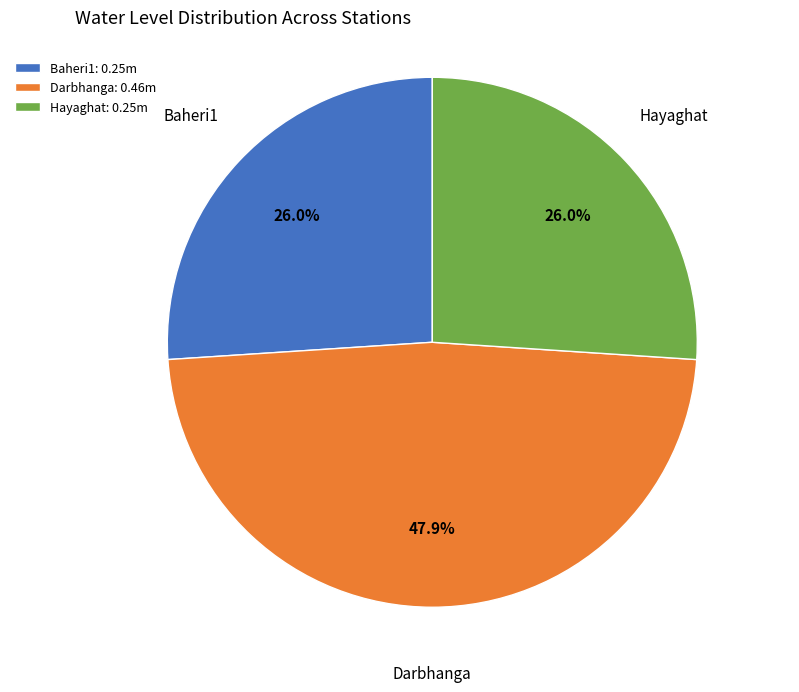

Which slice is the largest?

Darbhanga